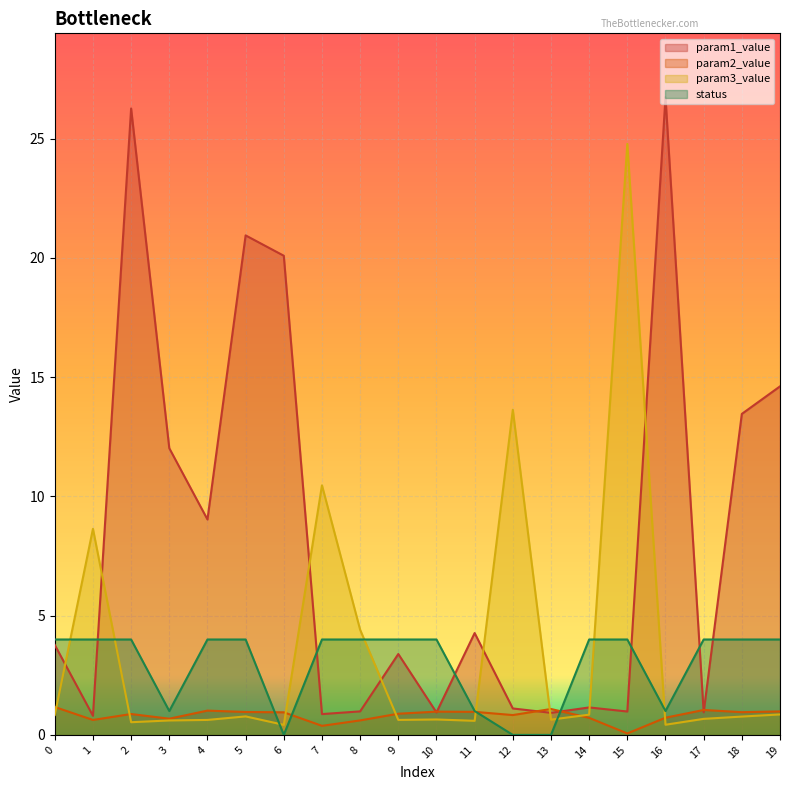

The param1_value series shows 4.3 at 11. True or false?

True